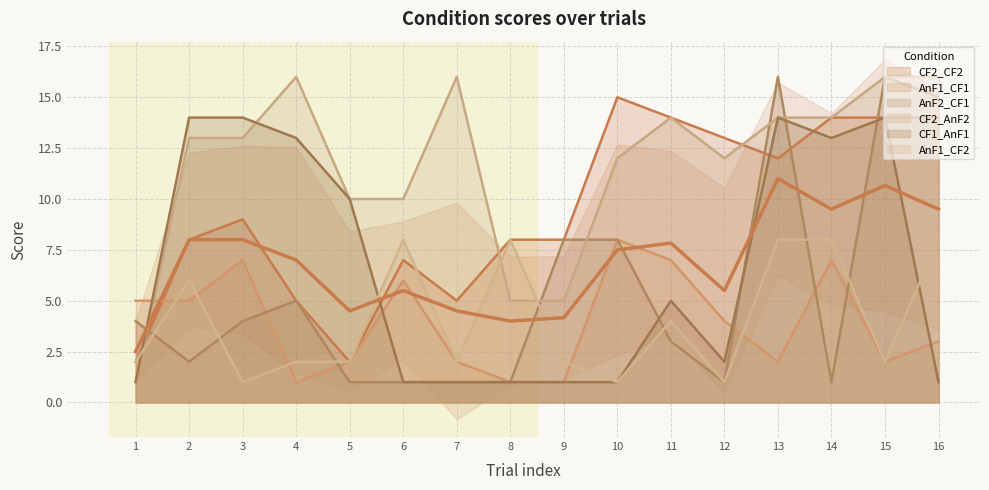

Is it true that CF2_CF2 equals 5 at 4?

True